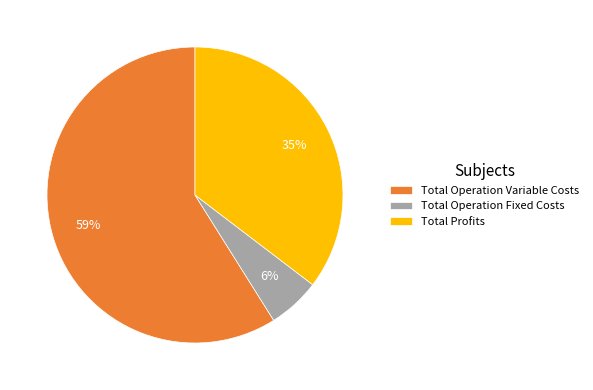

Combined, do Total Operation Variable Costs and Total Operation Fixed Costs account for over 50%?

Yes